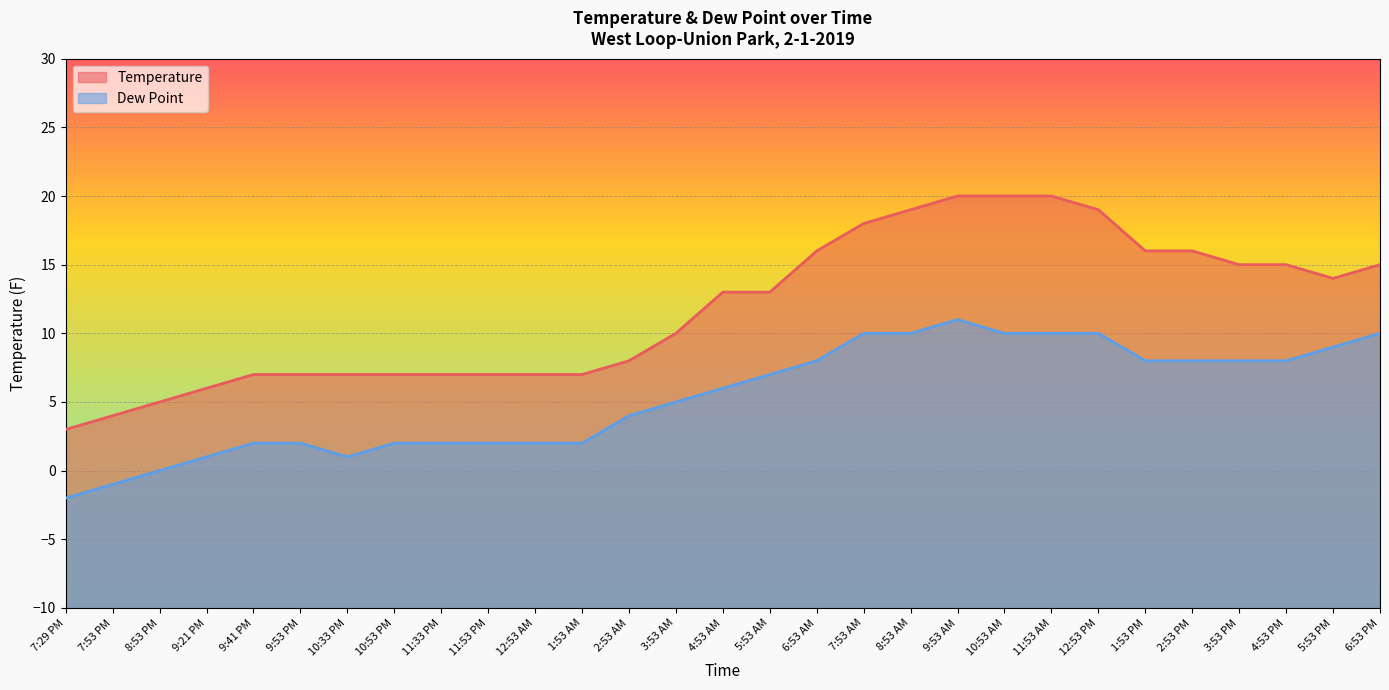

At which category does Dew Point reach its first local valley?

10:33 PM